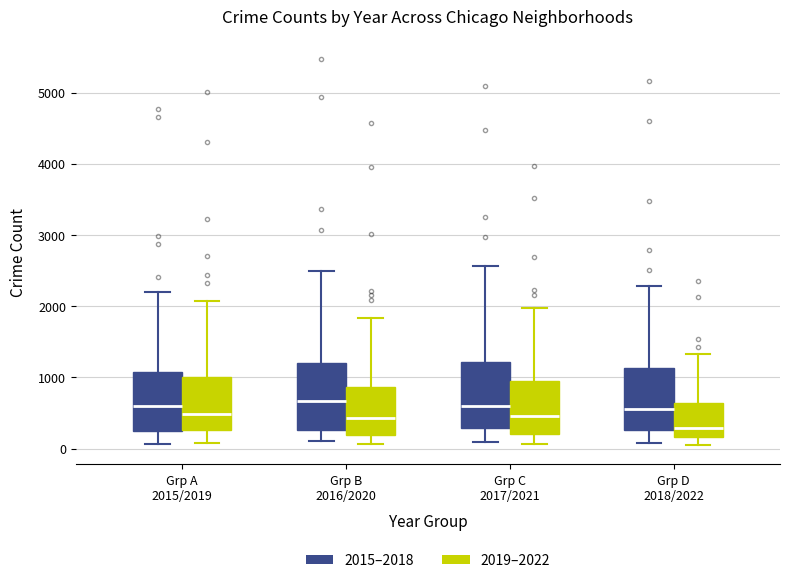

Reading left to right, transcribe this box plot: for each box, give where its median line is, the range the box spans, and where its two whiskers end, as read against the y-axis. The values are not printed on the chart, so give them approximately, as read against the axis.

Grp A 2015/2019 (2015–2018): median 600, box 300 to 1100, whiskers 100 to 2200
Grp A 2015/2019 (2019–2022): median 500, box 300 to 1000, whiskers 100 to 2100
Grp B 2016/2020 (2015–2018): median 700, box 300 to 1200, whiskers 100 to 2500
Grp B 2016/2020 (2019–2022): median 400, box 200 to 900, whiskers 100 to 1800
Grp C 2017/2021 (2015–2018): median 600, box 300 to 1200, whiskers 100 to 2600
Grp C 2017/2021 (2019–2022): median 500, box 200 to 1000, whiskers 100 to 2000
Grp D 2018/2022 (2015–2018): median 600, box 300 to 1100, whiskers 100 to 2300
Grp D 2018/2022 (2019–2022): median 300, box 200 to 600, whiskers 100 to 1300